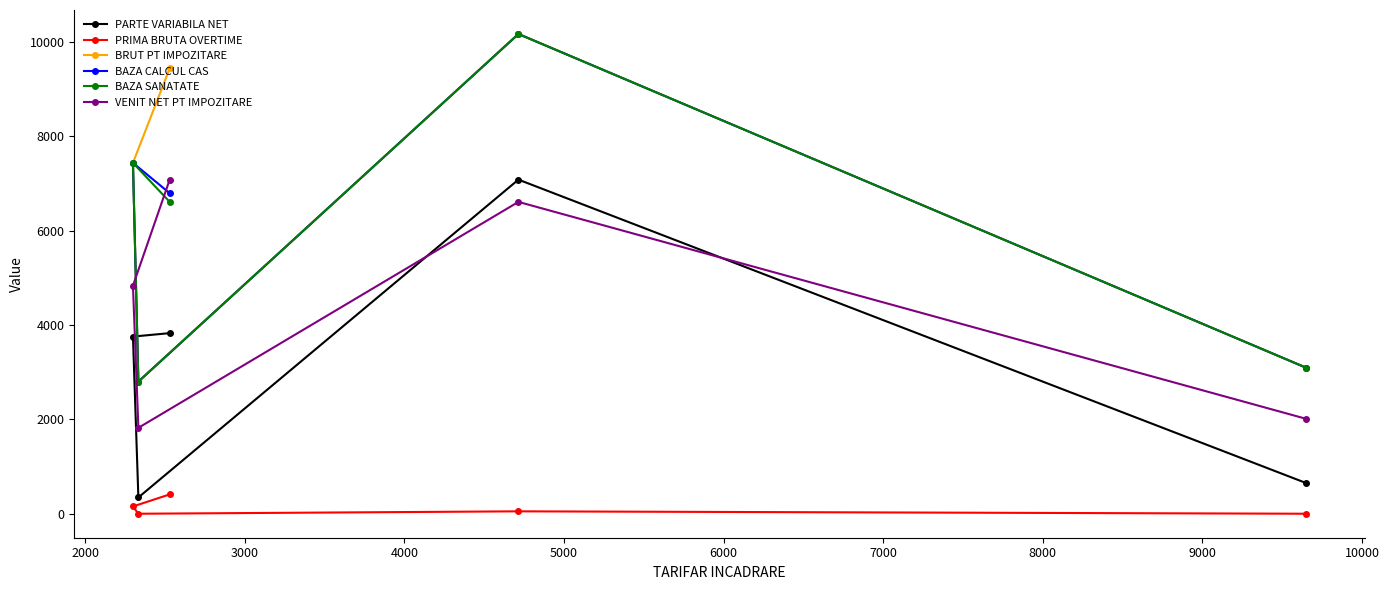

True or false: VENIT NET PT IMPOZITARE and BRUT PT IMPOZITARE intersect in this chart.

False